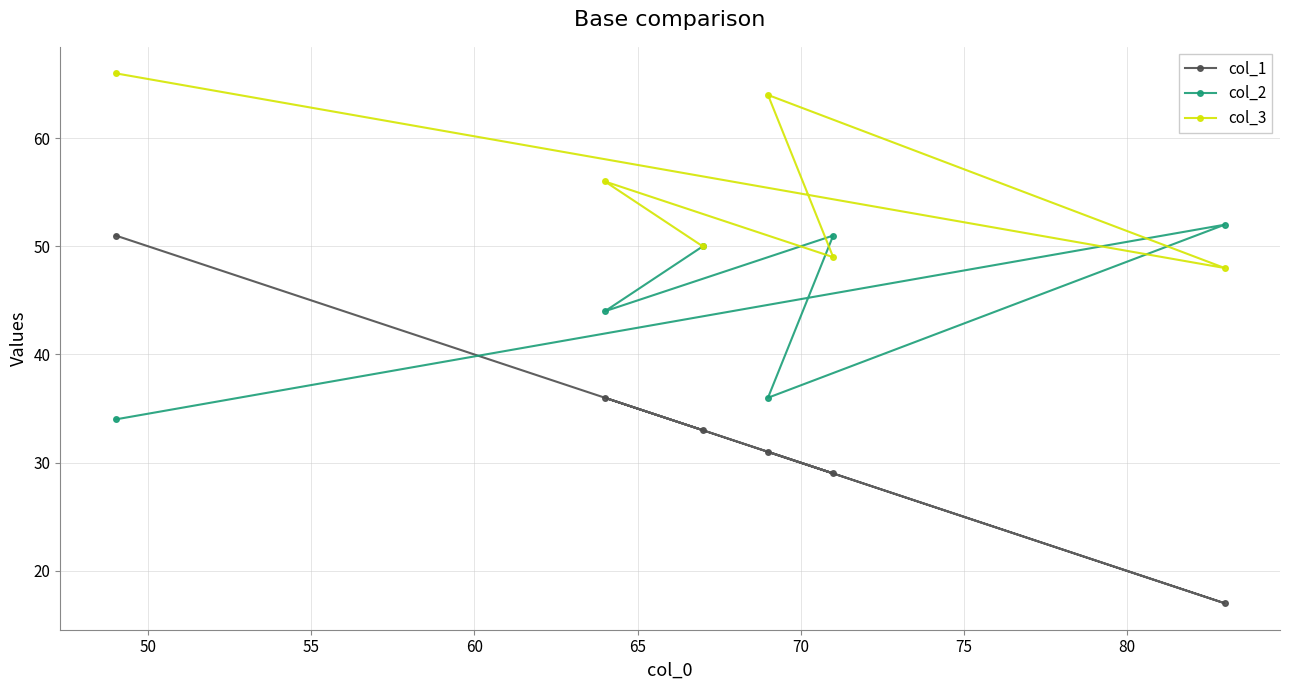

What is the value of the col_3 point at the 5th from the left?

49